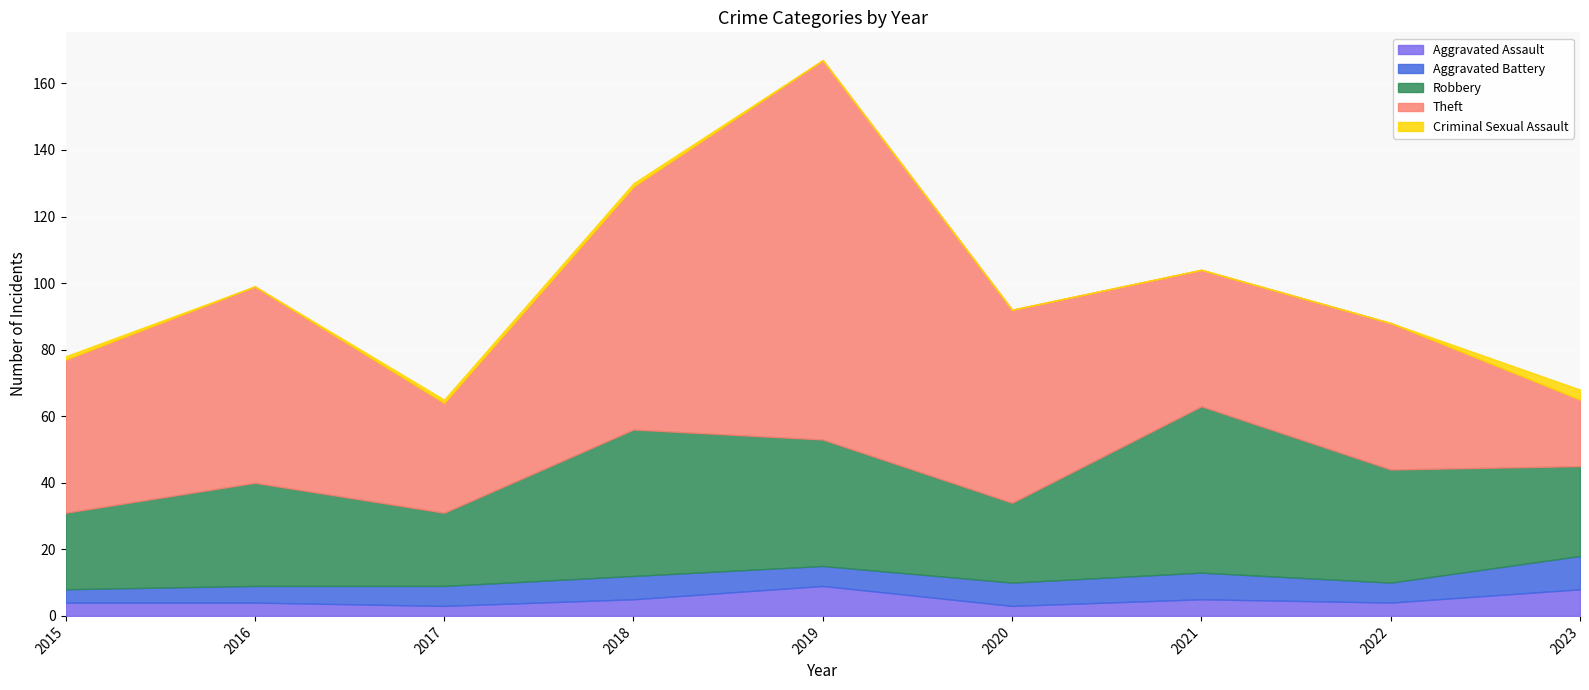

What is the sum of the Theft values at 2022 and 2019?

158